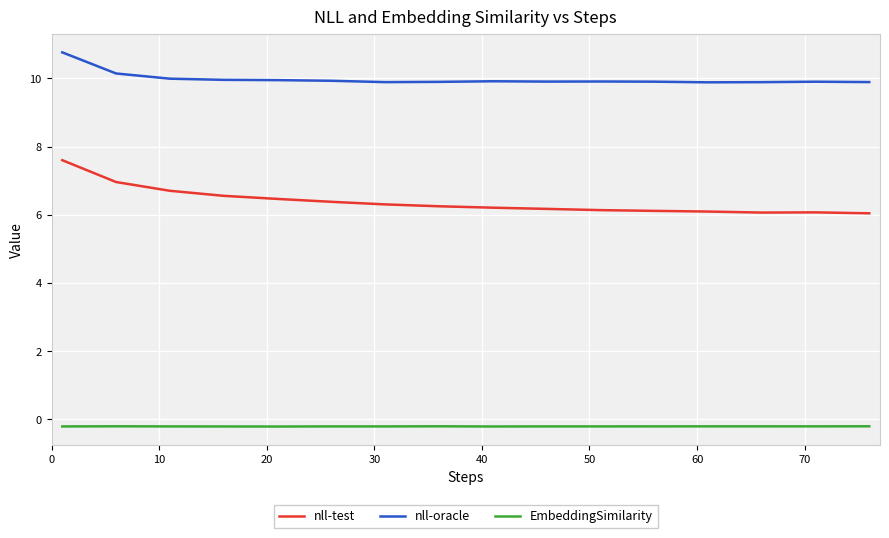

True or false: nll-oracle and nll-test cross at least once.

False